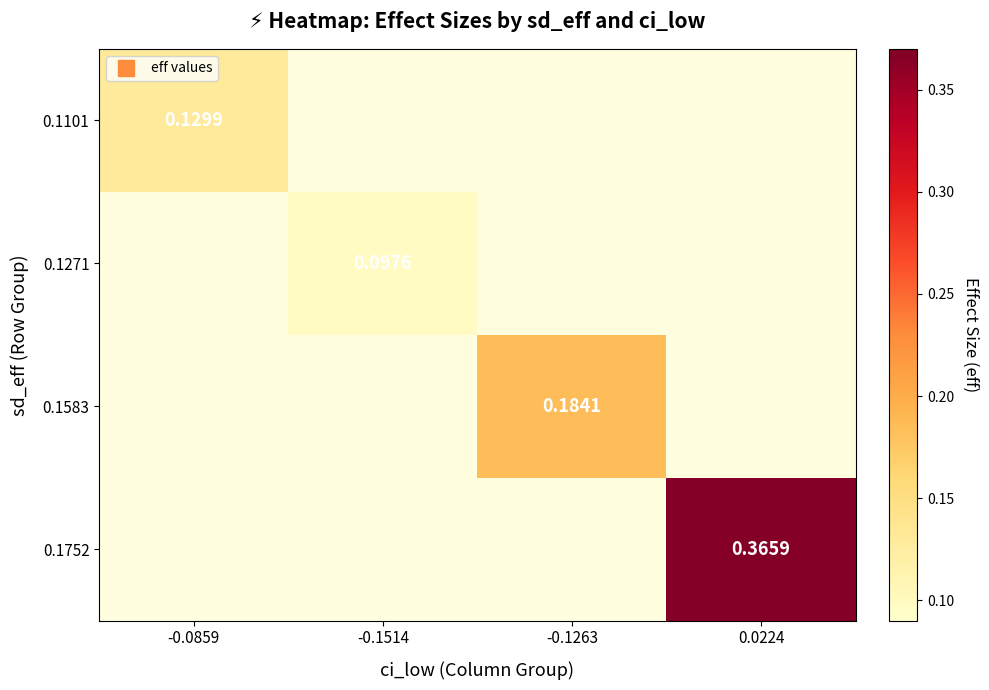

At which label is 0.1101 closest to 0?

-0.0859